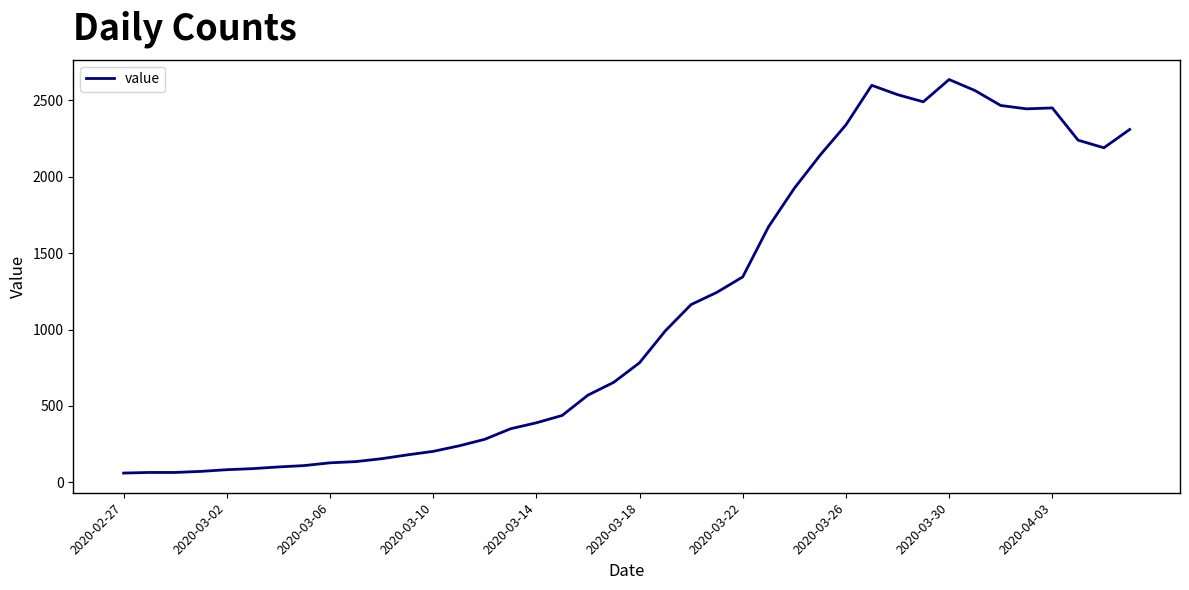

What is the difference between the maximum and minimum values?

2576